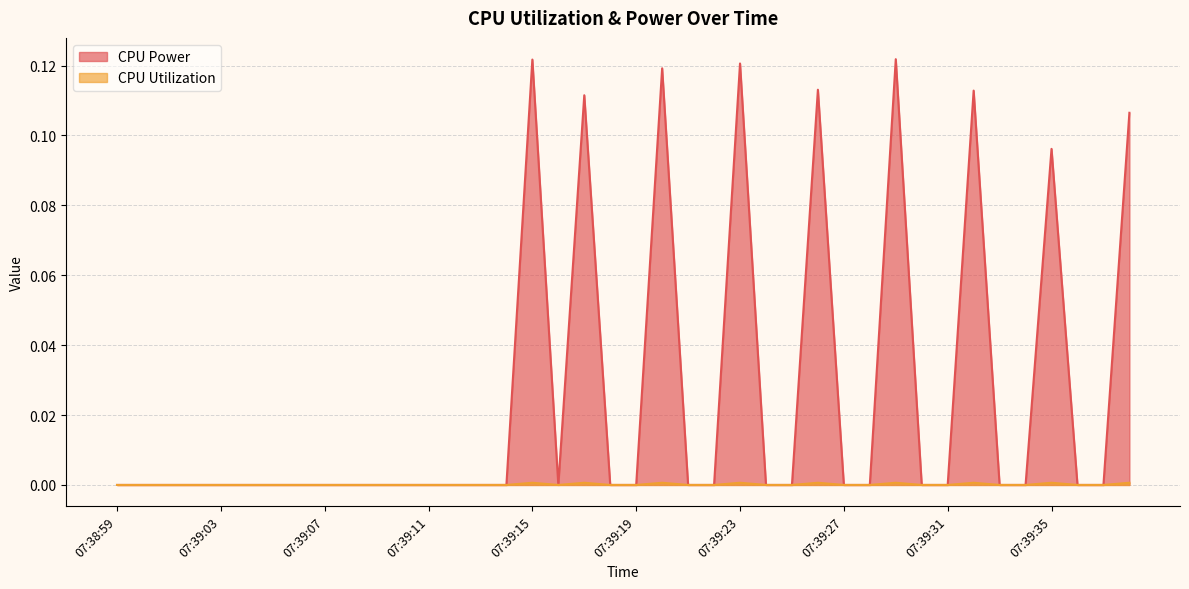

How many lines are shown in the chart?

2